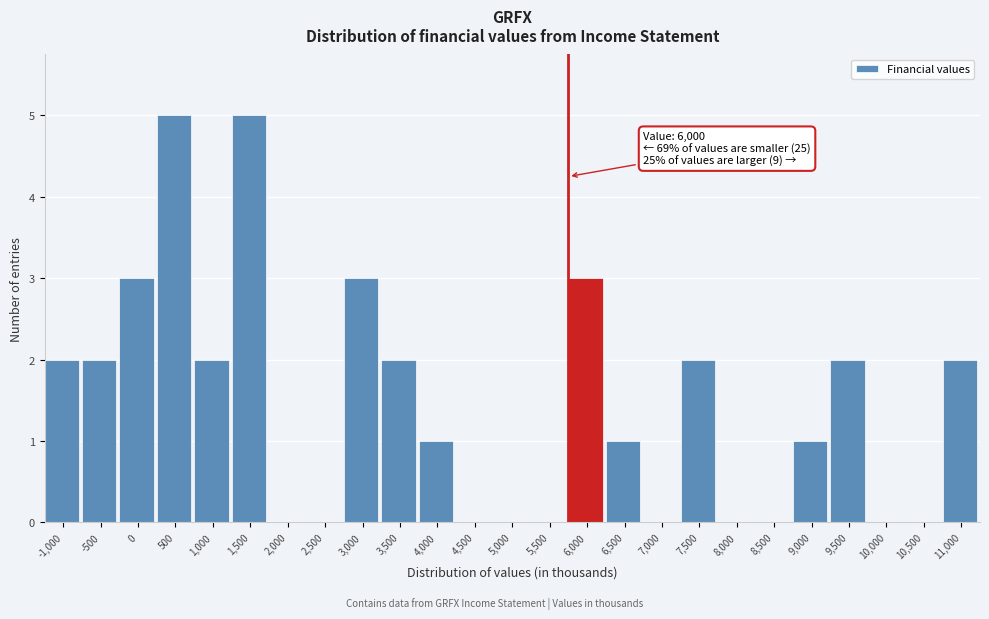

Reading left to right, what are all the values shown in this chart?

-1,000=2	-500=2	0=3	500=5	1,000=2	1,500=5	2,000=0	2,500=0	3,000=3	3,500=2	4,000=1	4,500=0	5,000=0	5,500=0	6,000=3	6,500=1	7,000=0	7,500=2	8,000=0	8,500=0	9,000=1	9,500=2	10,000=0	10,500=0	11,000=2